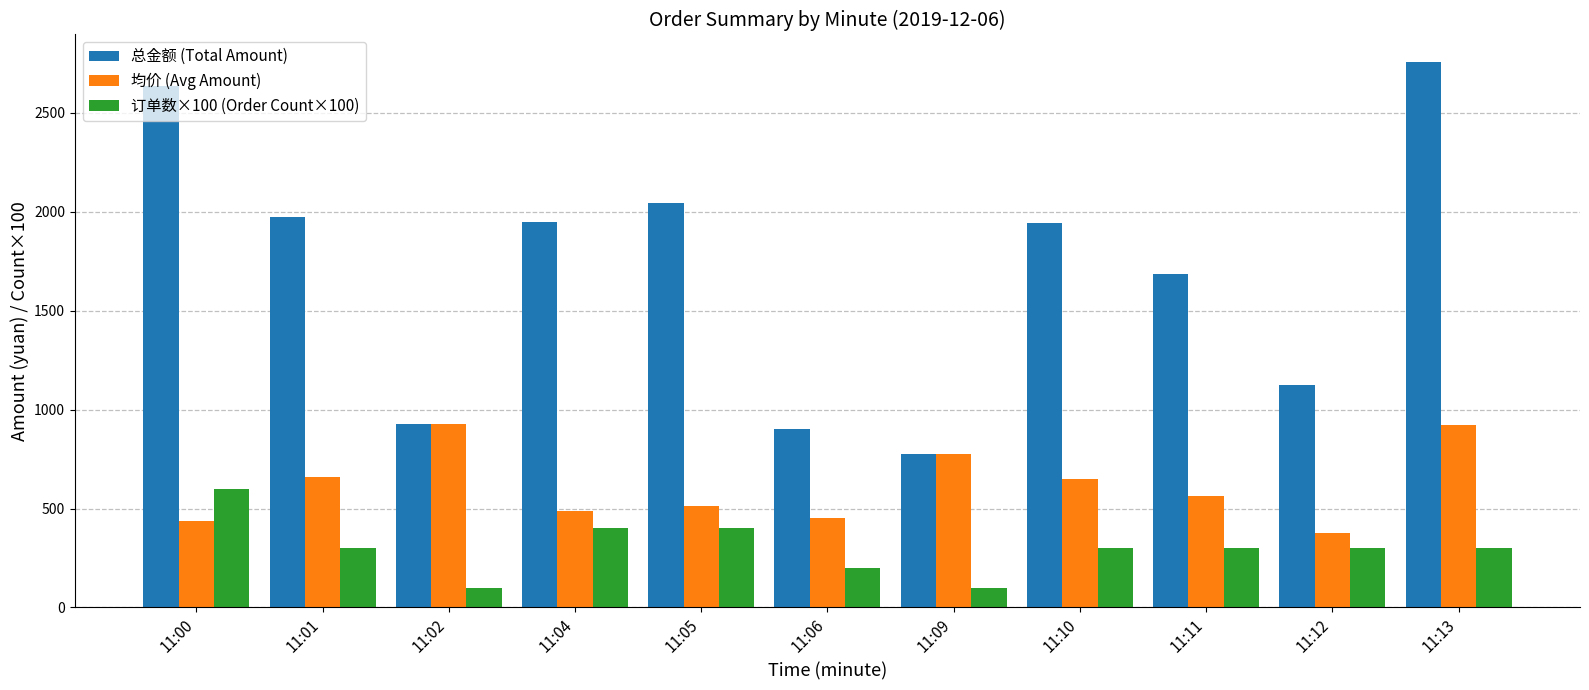

List the series in order of their overall mean, highest first.

总金额 (Total Amount), 均价 (Avg Amount), 订单数×100 (Order Count×100)